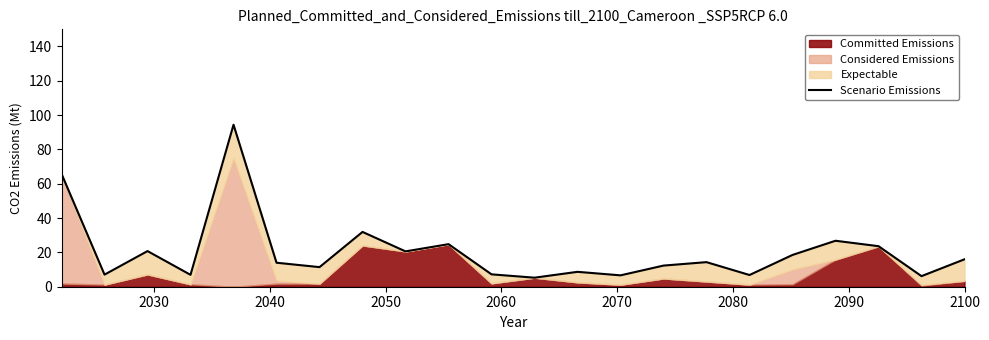

What is the difference between the second highest and minimum values?

60.5